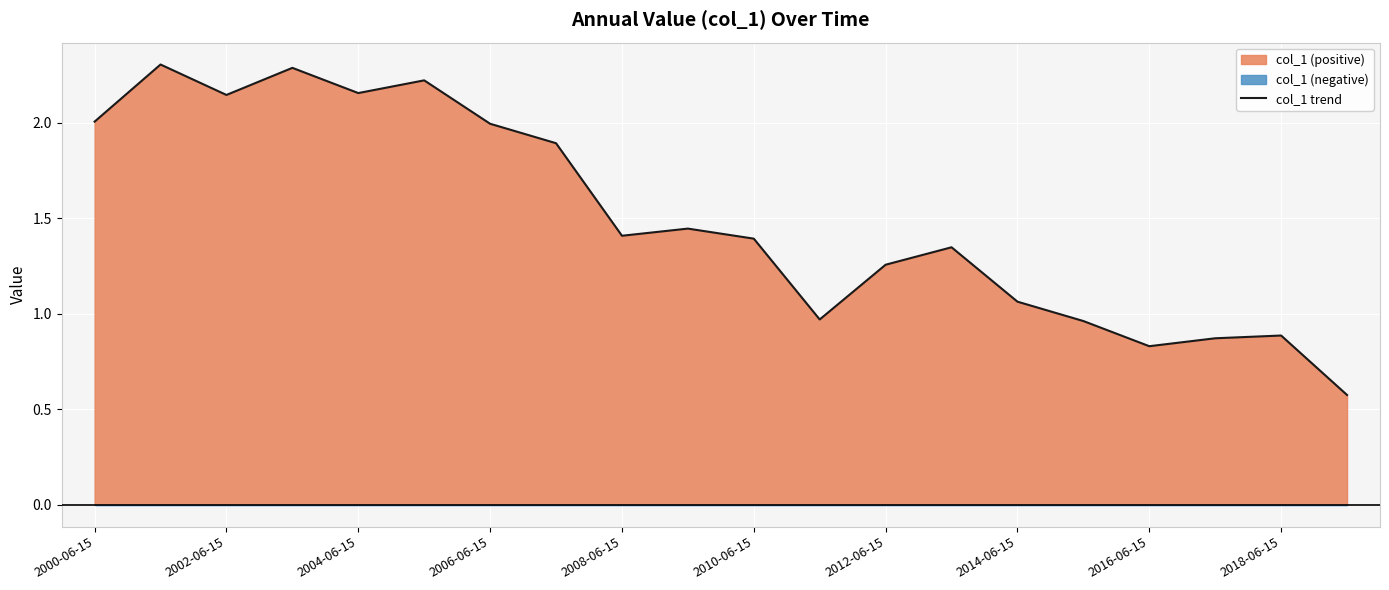

Is it true that col_1 trend equals 0.9 at 2018-06-15?

True